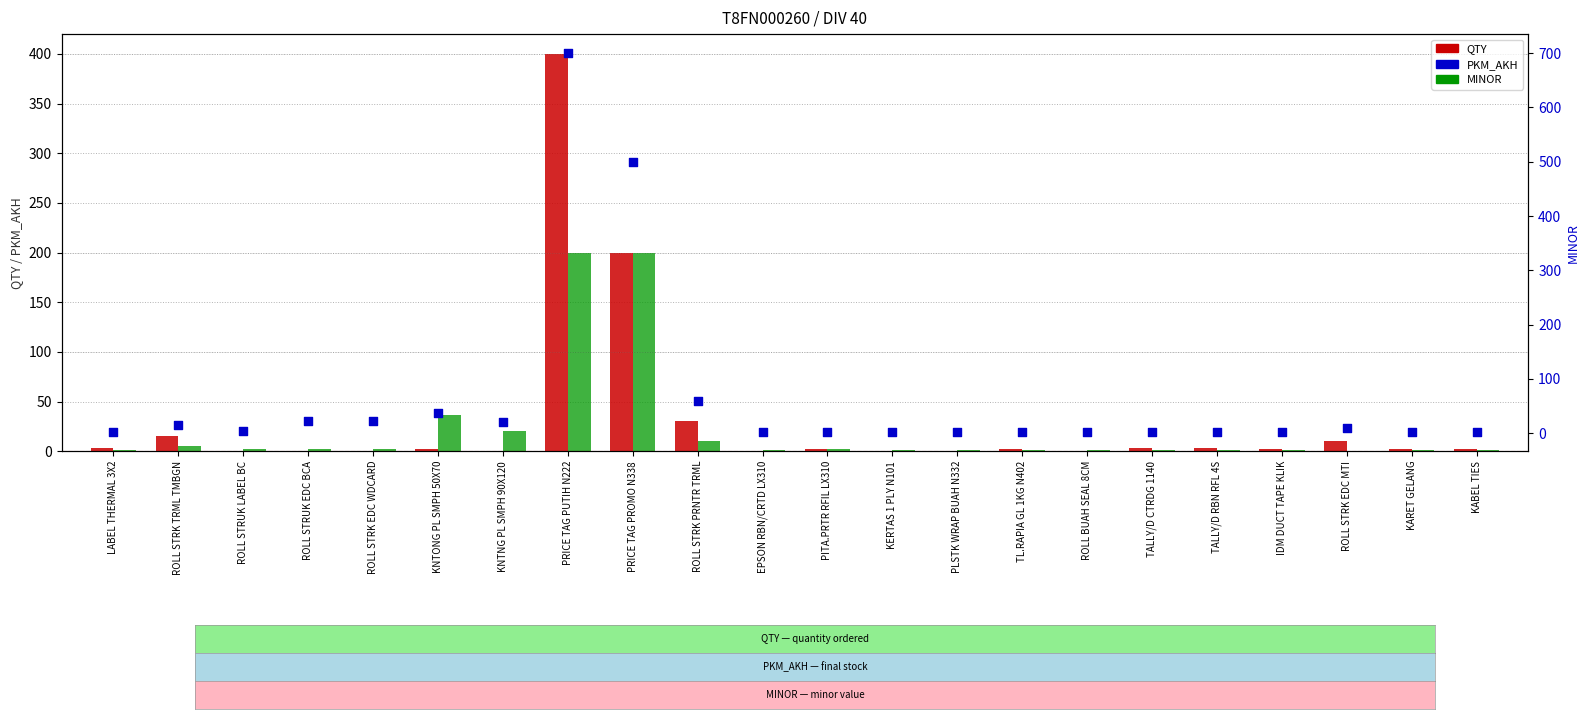

Is the value of PKM_AKH at KERTAS 1 PLY N101 greater than the value of MINOR at PRICE TAG PUTIH N222?

No